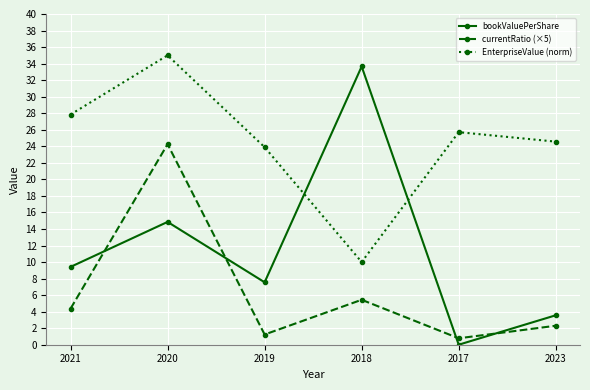

Where does the EnterpriseValue (norm) series first go above 25?

2021